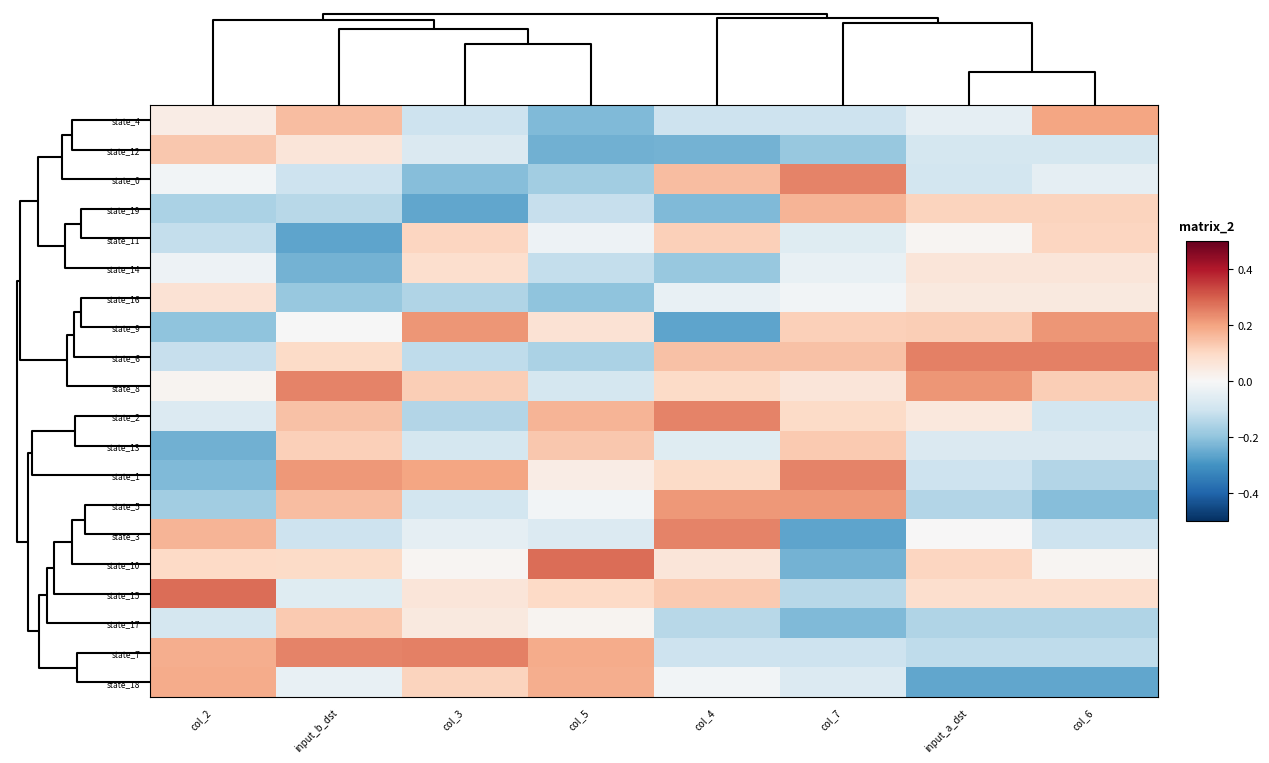

Reading left to right, transcribe all the data shown in this chart.

state_4: col_2=0.0	input_b_dst=0.2	col_3=-0.1	col_5=-0.2	col_4=-0.1	col_7=-0.1	input_a_dst=-0.0	col_6=0.2
state_12: col_2=0.1	input_b_dst=0.1	col_3=-0.1	col_5=-0.2	col_4=-0.2	col_7=-0.2	input_a_dst=-0.1	col_6=-0.1
state_0: col_2=-0.0	input_b_dst=-0.1	col_3=-0.2	col_5=-0.2	col_4=0.2	col_7=0.2	input_a_dst=-0.1	col_6=-0.0
state_19: col_2=-0.2	input_b_dst=-0.1	col_3=-0.3	col_5=-0.1	col_4=-0.2	col_7=0.2	input_a_dst=0.1	col_6=0.1
state_11: col_2=-0.1	input_b_dst=-0.3	col_3=0.1	col_5=-0.0	col_4=0.1	col_7=-0.1	input_a_dst=0.0	col_6=0.1
state_14: col_2=-0.0	input_b_dst=-0.2	col_3=0.1	col_5=-0.1	col_4=-0.2	col_7=-0.0	input_a_dst=0.1	col_6=0.1
state_16: col_2=0.1	input_b_dst=-0.2	col_3=-0.2	col_5=-0.2	col_4=-0.0	col_7=-0.0	input_a_dst=0.0	col_6=0.0
state_9: col_2=-0.2	input_b_dst=-0.0	col_3=0.2	col_5=0.1	col_4=-0.3	col_7=0.1	input_a_dst=0.1	col_6=0.2
state_6: col_2=-0.1	input_b_dst=0.1	col_3=-0.1	col_5=-0.2	col_4=0.1	col_7=0.1	input_a_dst=0.3	col_6=0.3
state_8: col_2=0.0	input_b_dst=0.2	col_3=0.1	col_5=-0.1	col_4=0.1	col_7=0.1	input_a_dst=0.2	col_6=0.1
state_2: col_2=-0.1	input_b_dst=0.1	col_3=-0.1	col_5=0.2	col_4=0.2	col_7=0.1	input_a_dst=0.1	col_6=-0.1
state_13: col_2=-0.2	input_b_dst=0.1	col_3=-0.1	col_5=0.1	col_4=-0.1	col_7=0.1	input_a_dst=-0.1	col_6=-0.1
state_1: col_2=-0.2	input_b_dst=0.2	col_3=0.2	col_5=0.0	col_4=0.1	col_7=0.2	input_a_dst=-0.1	col_6=-0.1
state_5: col_2=-0.2	input_b_dst=0.2	col_3=-0.1	col_5=-0.0	col_4=0.2	col_7=0.2	input_a_dst=-0.1	col_6=-0.2
state_3: col_2=0.2	input_b_dst=-0.1	col_3=-0.0	col_5=-0.1	col_4=0.2	col_7=-0.3	input_a_dst=0.0	col_6=-0.1
state_10: col_2=0.1	input_b_dst=0.1	col_3=0.0	col_5=0.3	col_4=0.1	col_7=-0.2	input_a_dst=0.1	col_6=0.0
state_15: col_2=0.3	input_b_dst=-0.1	col_3=0.1	col_5=0.1	col_4=0.1	col_7=-0.1	input_a_dst=0.1	col_6=0.1
state_17: col_2=-0.1	input_b_dst=0.1	col_3=0.0	col_5=0.0	col_4=-0.1	col_7=-0.2	input_a_dst=-0.2	col_6=-0.2
state_7: col_2=0.2	input_b_dst=0.2	col_3=0.3	col_5=0.2	col_4=-0.1	col_7=-0.1	input_a_dst=-0.1	col_6=-0.1
state_18: col_2=0.2	input_b_dst=-0.0	col_3=0.1	col_5=0.2	col_4=-0.0	col_7=-0.1	input_a_dst=-0.3	col_6=-0.3